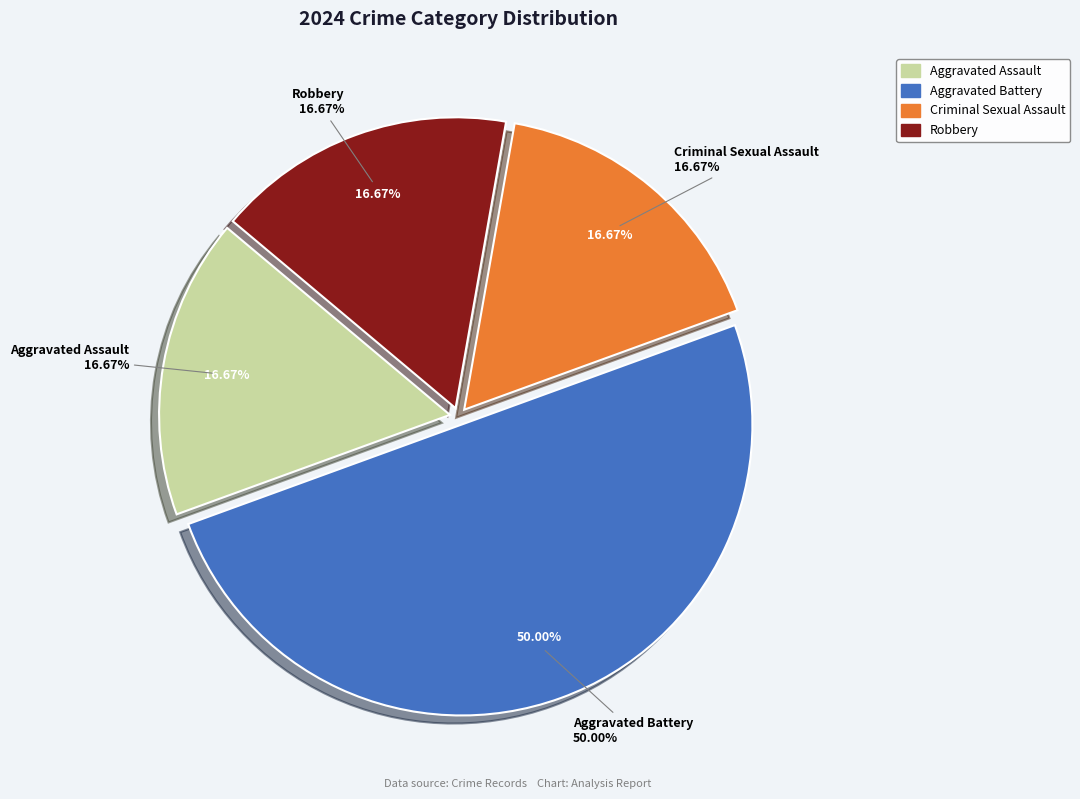

How many segments does this pie chart have?

4